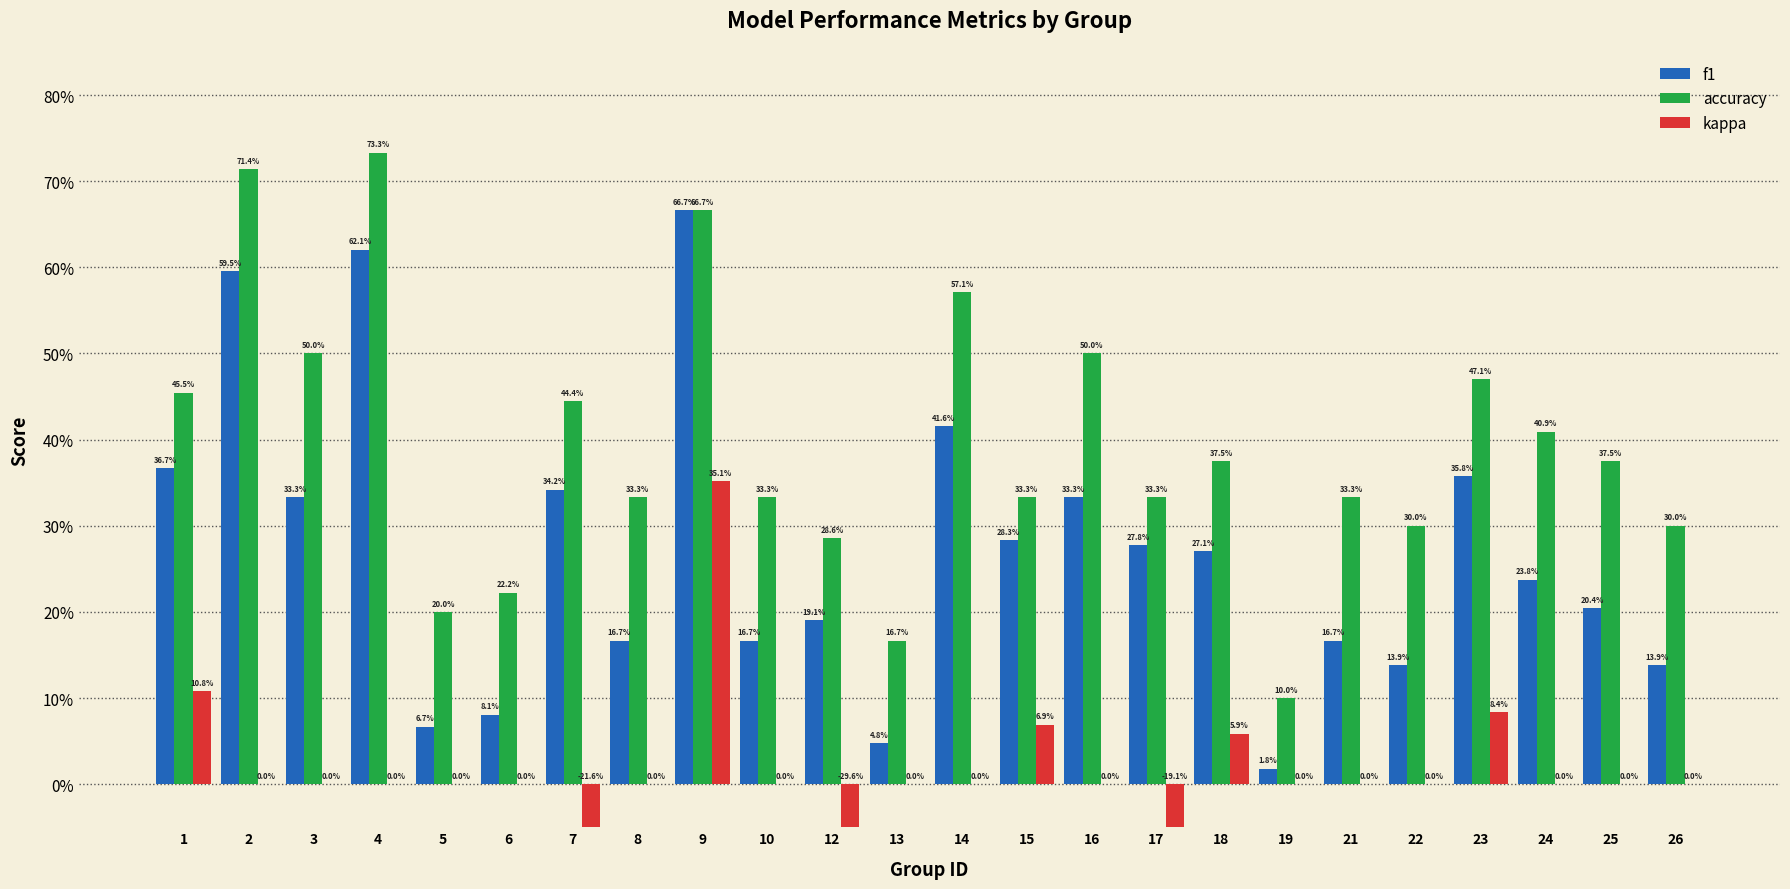

Reading left to right, what are all the values shown in this chart?

f1: 1=0.4	2=0.6	3=0.3	4=0.6	5=0.1	6=0.1	7=0.3	8=0.2	9=0.7	10=0.2	12=0.2	13=0.0	14=0.4	15=0.3	16=0.3	17=0.3	18=0.3	19=0.0	21=0.2	22=0.1	23=0.4	24=0.2	25=0.2	26=0.1
accuracy: 1=0.5	2=0.7	3=0.5	4=0.7	5=0.2	6=0.2	7=0.4	8=0.3	9=0.7	10=0.3	12=0.3	13=0.2	14=0.6	15=0.3	16=0.5	17=0.3	18=0.4	19=0.1	21=0.3	22=0.3	23=0.5	24=0.4	25=0.4	26=0.3
kappa: 1=0.1	2=0.0	3=0.0	4=0.0	5=0.0	6=0.0	7=-0.2	8=0.0	9=0.4	10=0.0	12=-0.3	13=0.0	14=0.0	15=0.1	16=0.0	17=-0.2	18=0.1	19=0.0	21=0.0	22=0.0	23=0.1	24=0.0	25=0.0	26=0.0